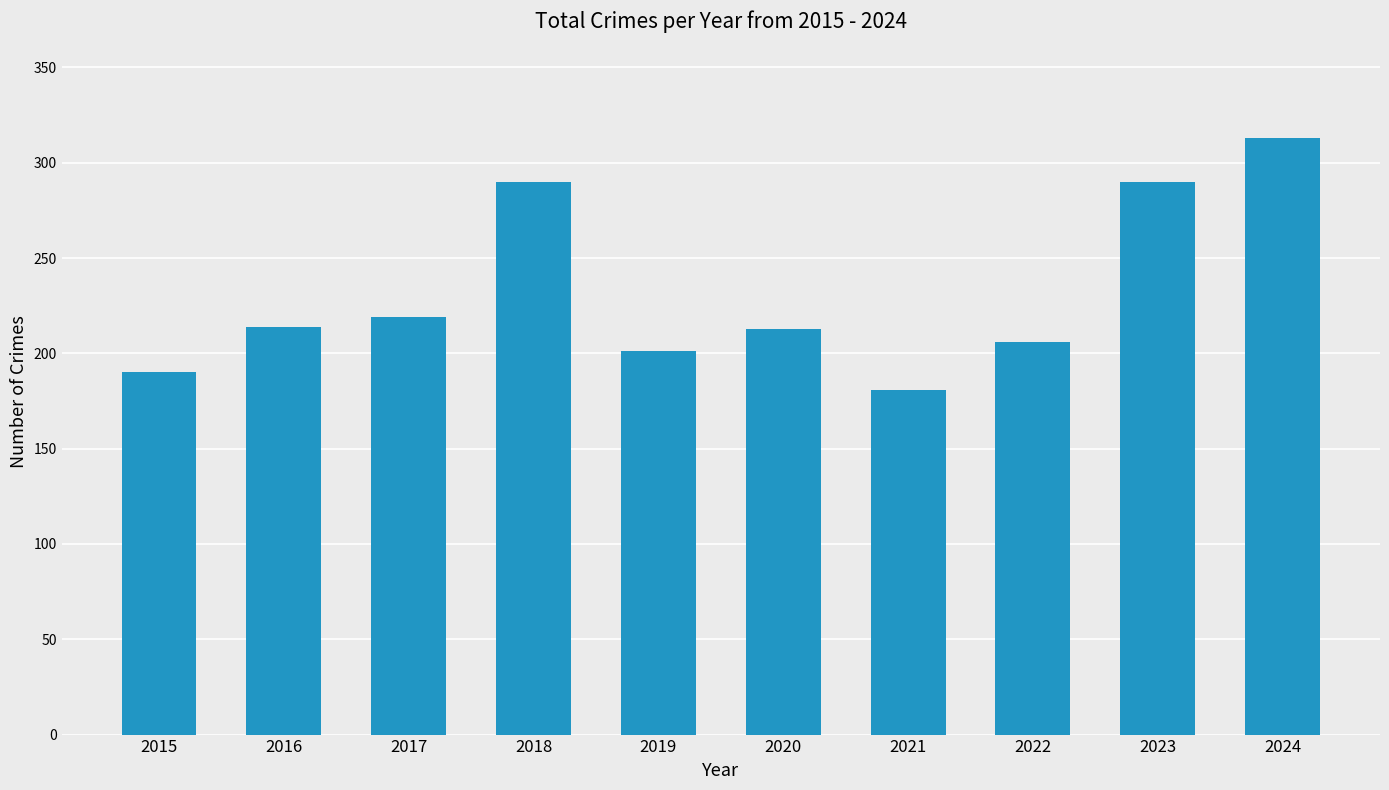

What is the difference between the values at 2018 and 2022?

84